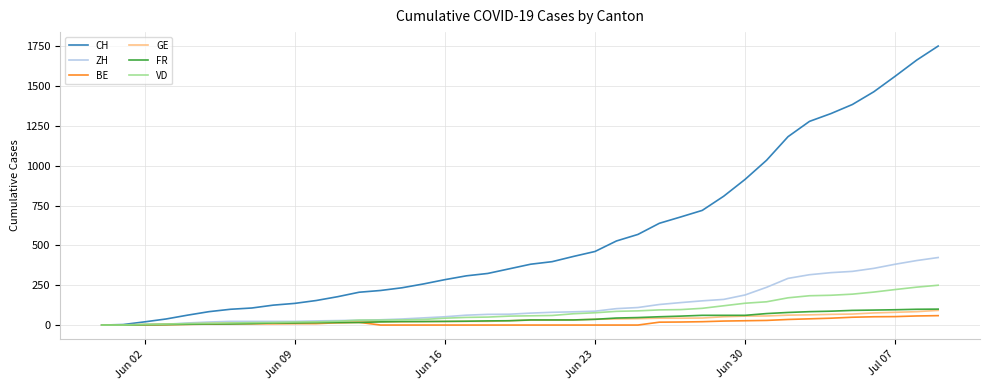

What is the maximum value for FR?

100